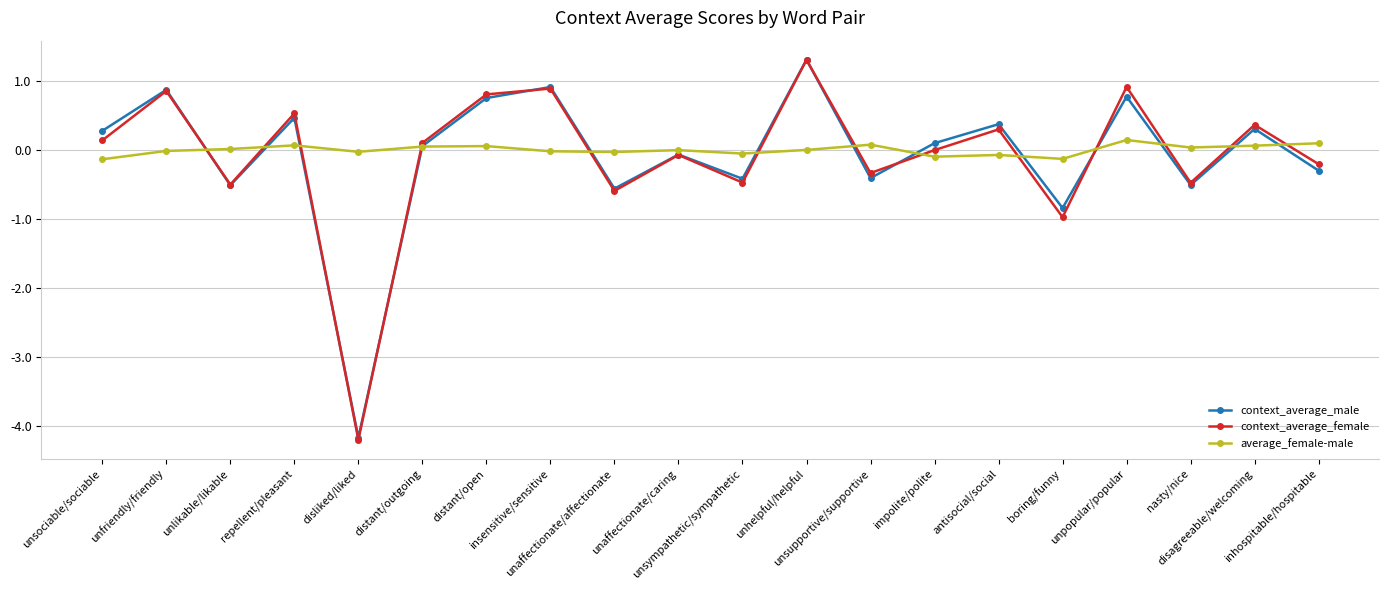

What is the label of the 4th point from the left?

repellent/pleasant